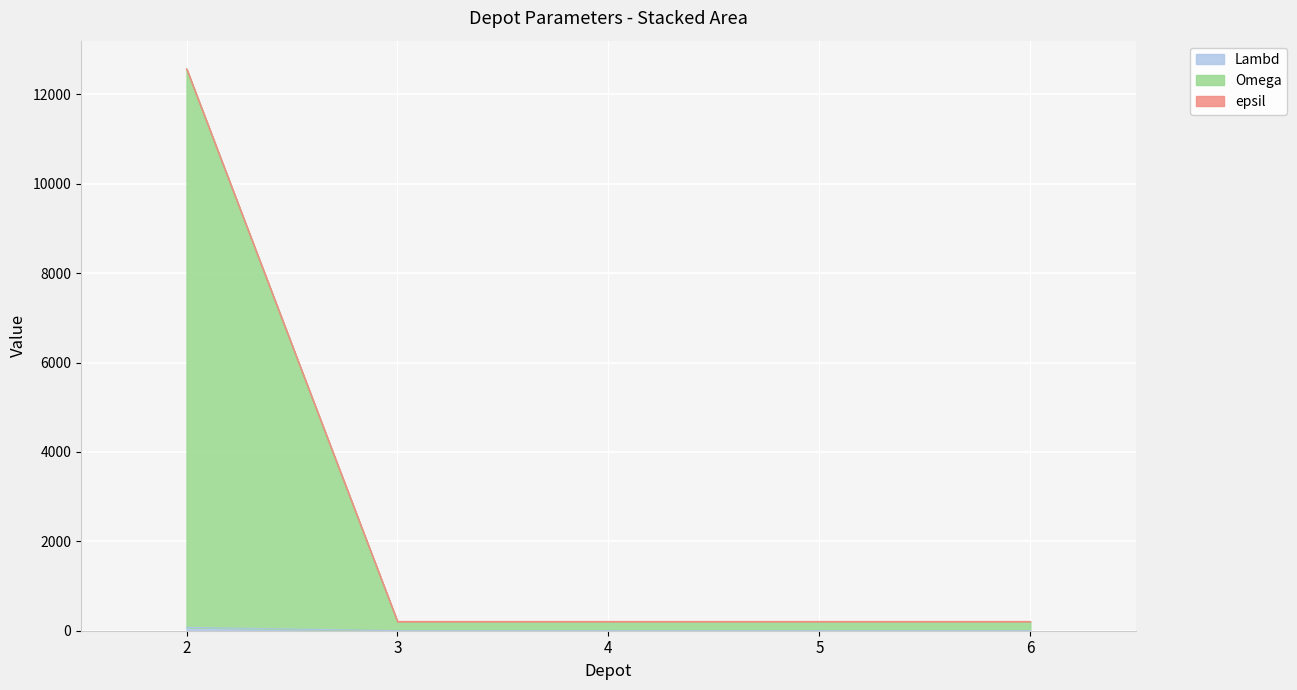

What is the highest value of the Omega series?

12575